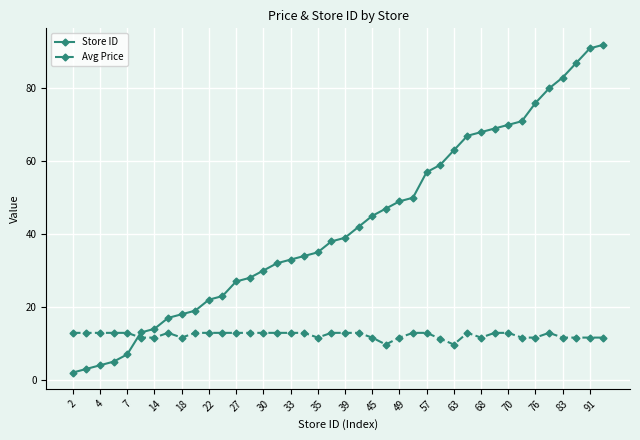

List the series in order of their peak value, highest first.

Store ID, Avg Price